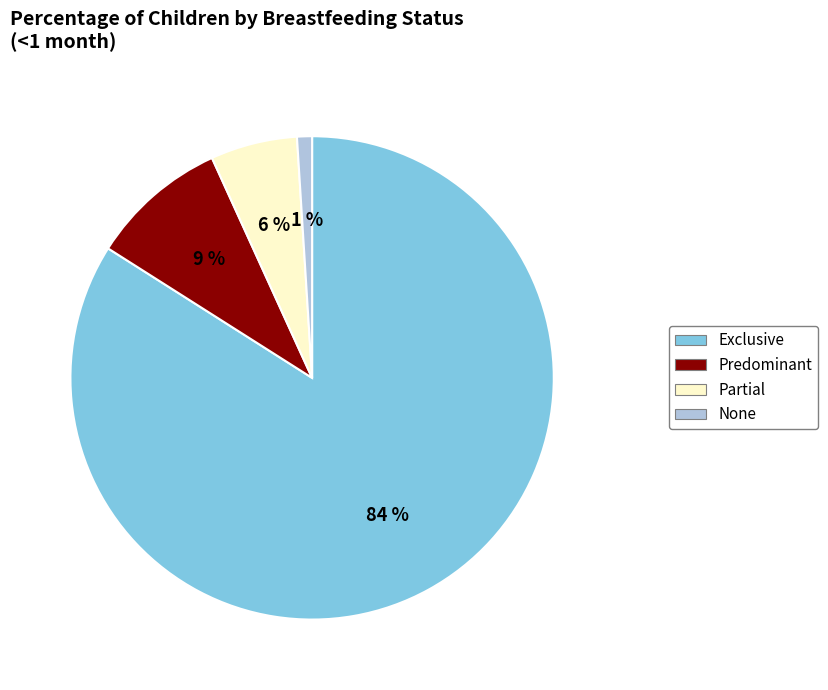

Do Predominant and None together represent more than half of the pie?

No